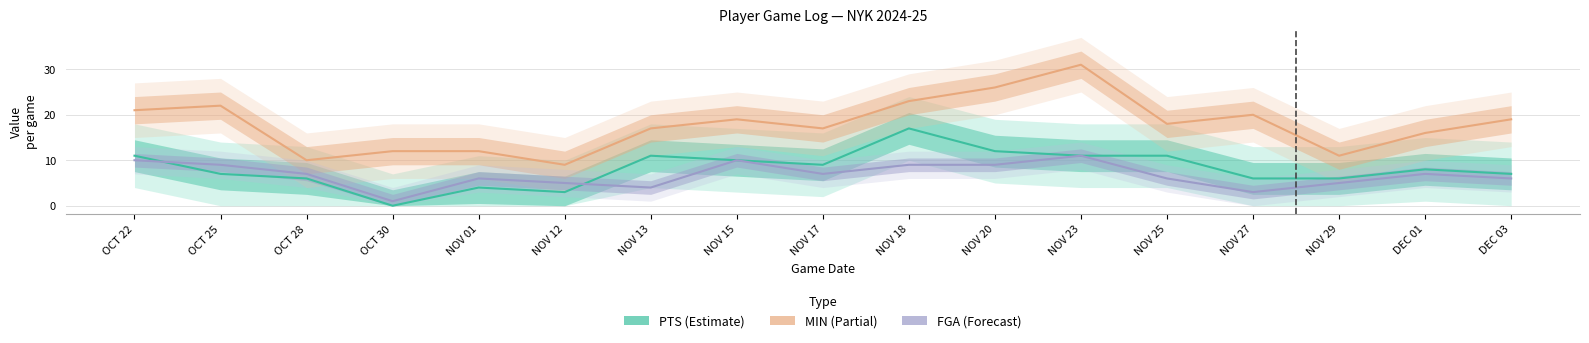

At how many categories does at least one series exceed 2?

17